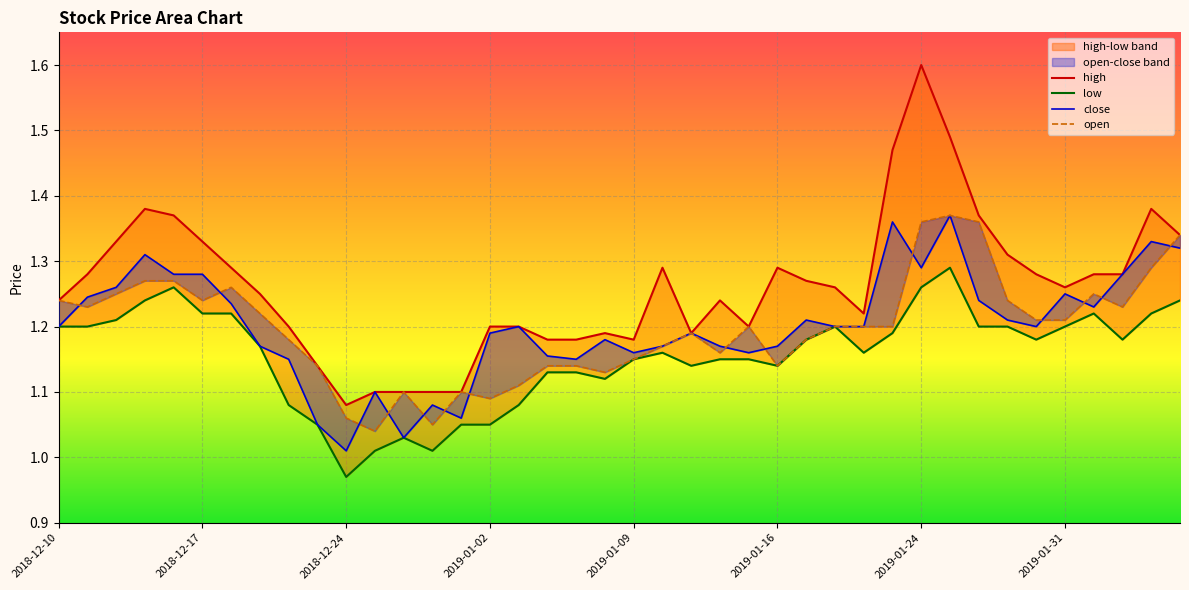

Is the value of low at 13 greater than the value of open at 26?

No